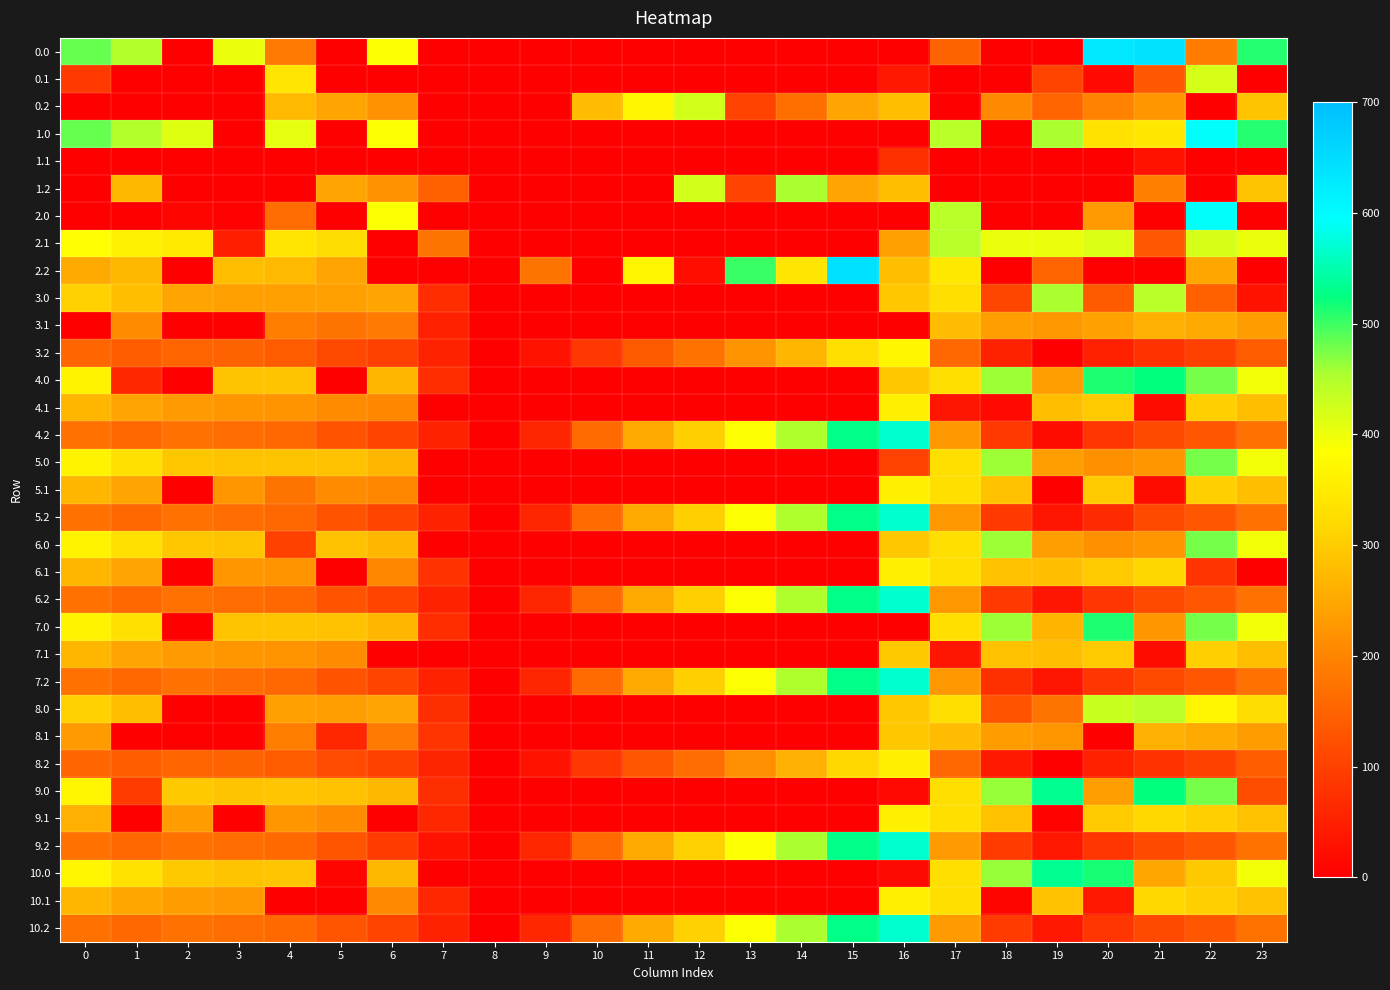

Between 2 and 13, which is larger?

2